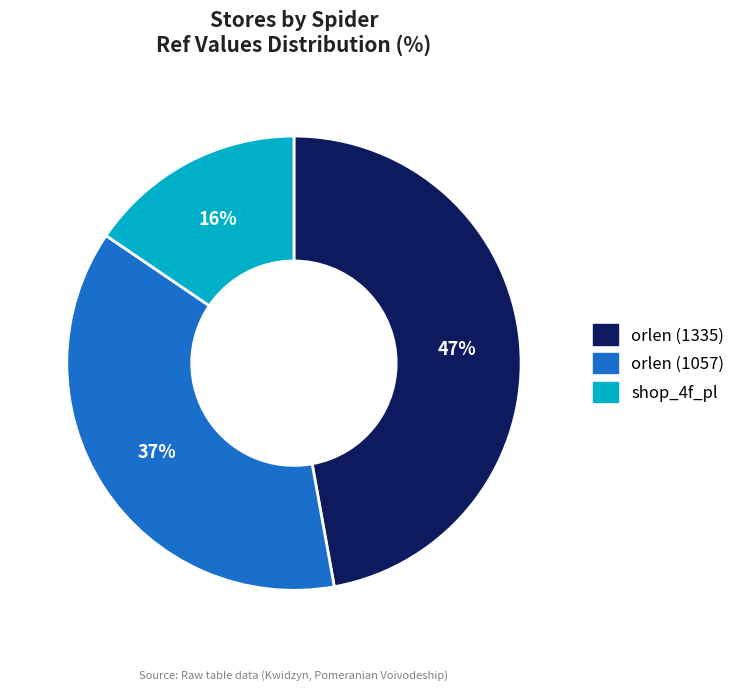

Is orlen (1335) the majority of the pie?

No